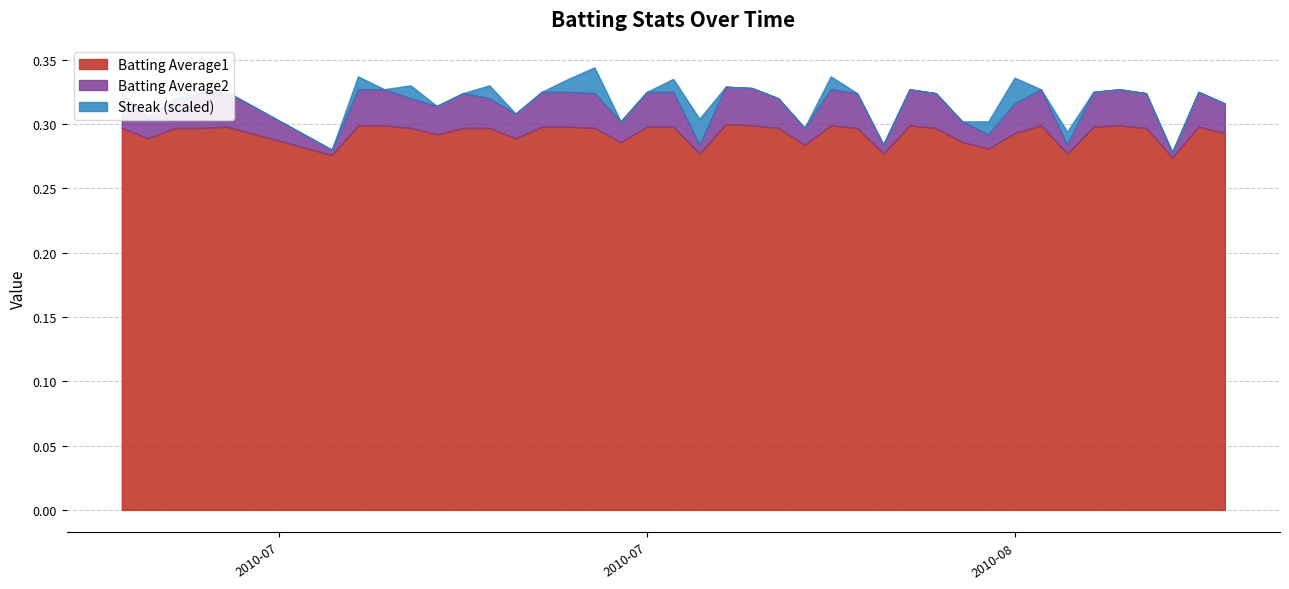

Read the Batting Average2 value at 2010-08-05.

0.3